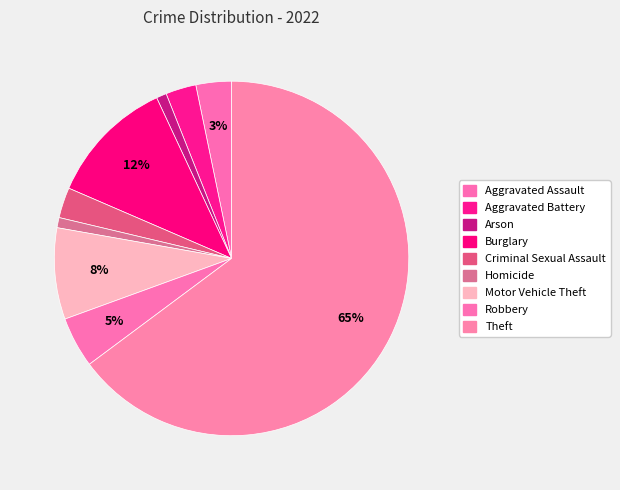

How many segments does this pie chart have?

9